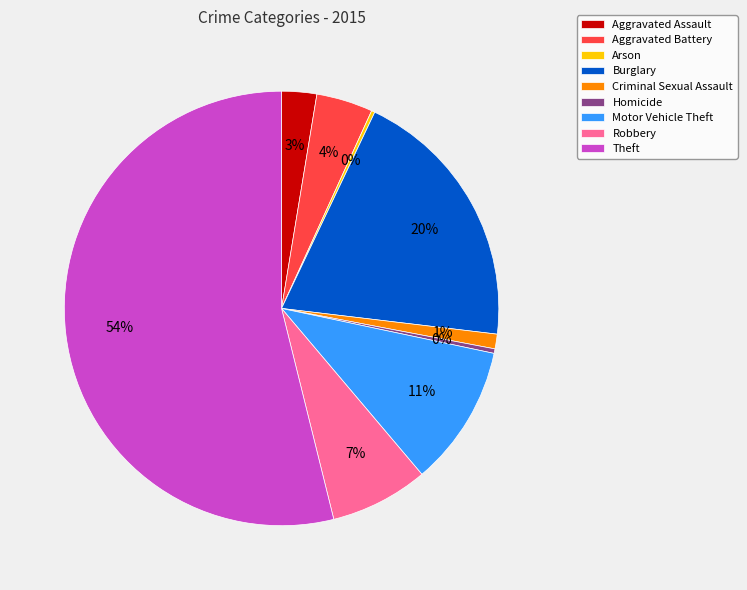

What is the largest slice in the pie chart?

Theft